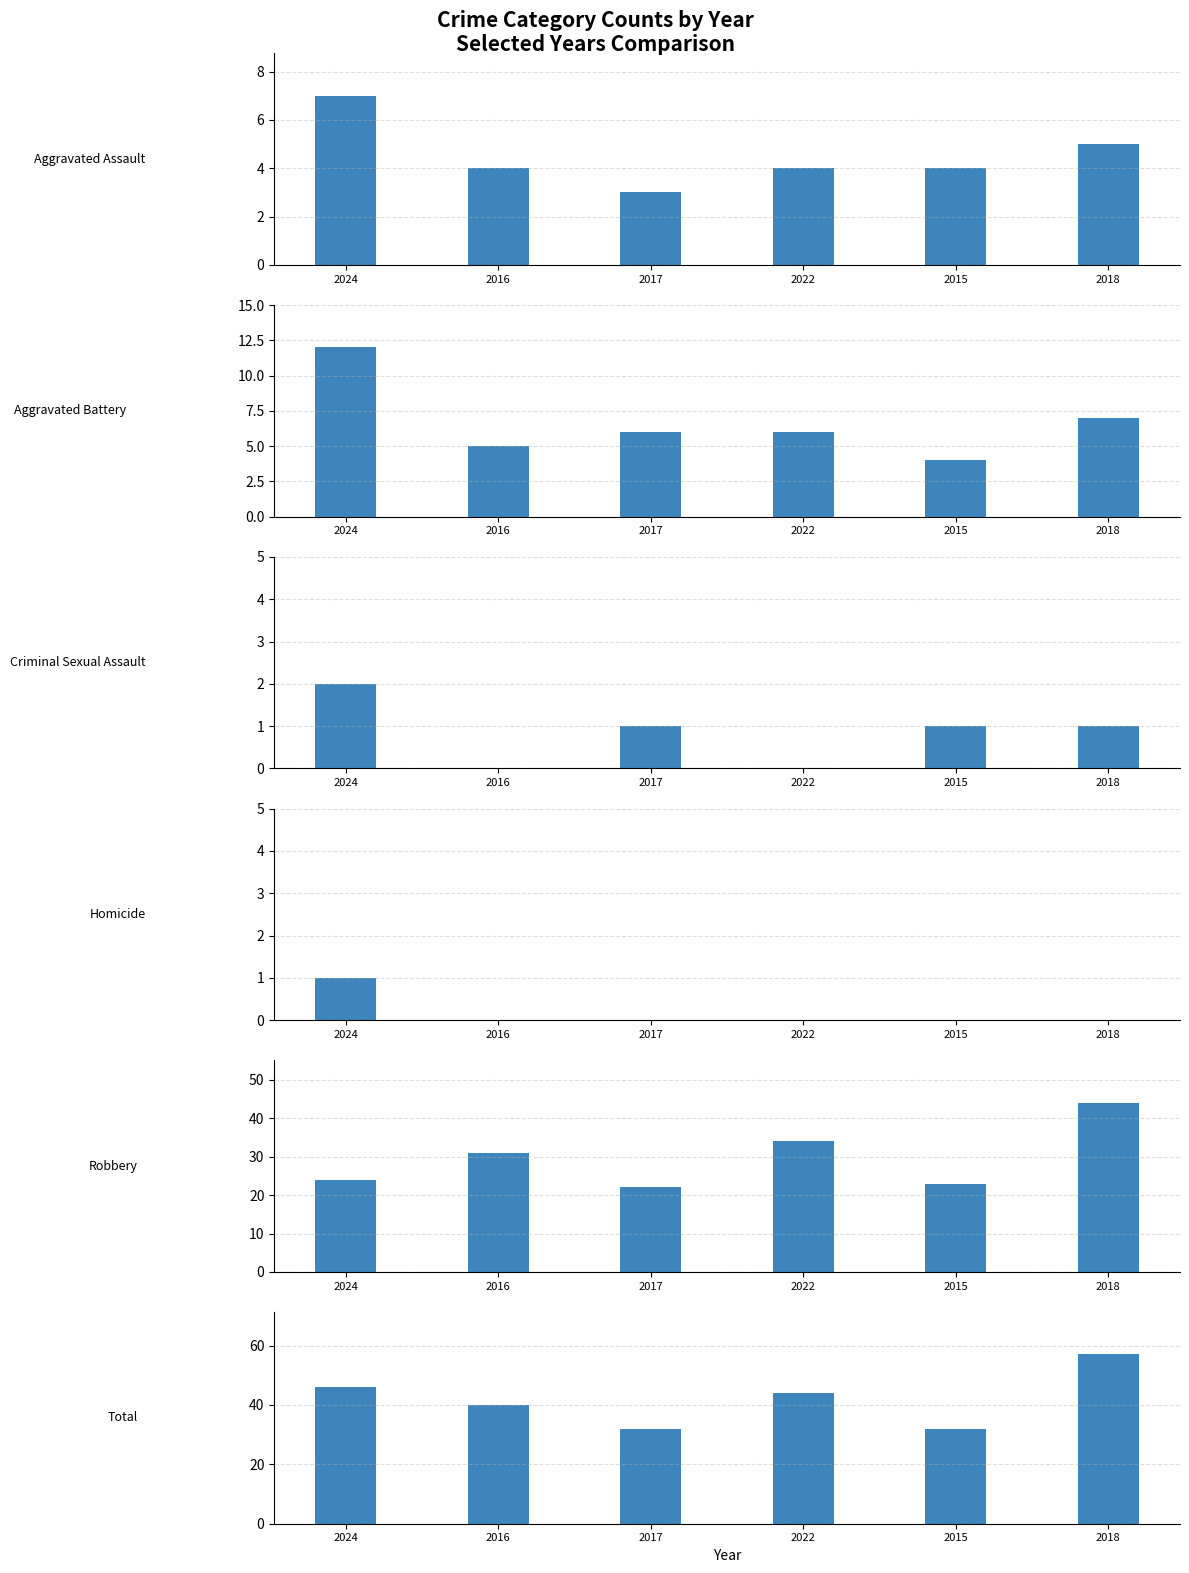

Where is the data nearest to the value 44?

2022